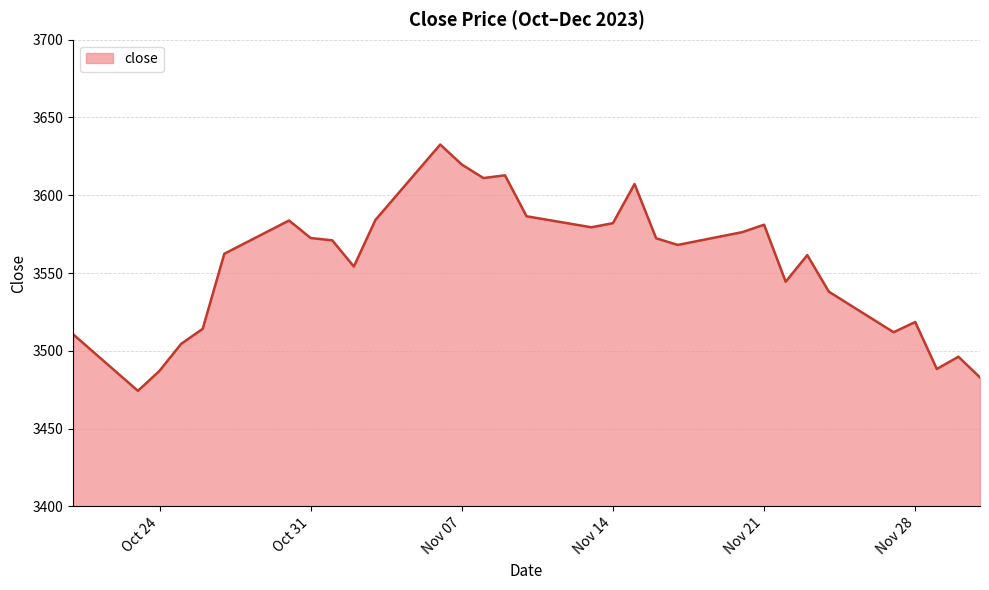

What is the minimum value shown in the chart?

3474.2